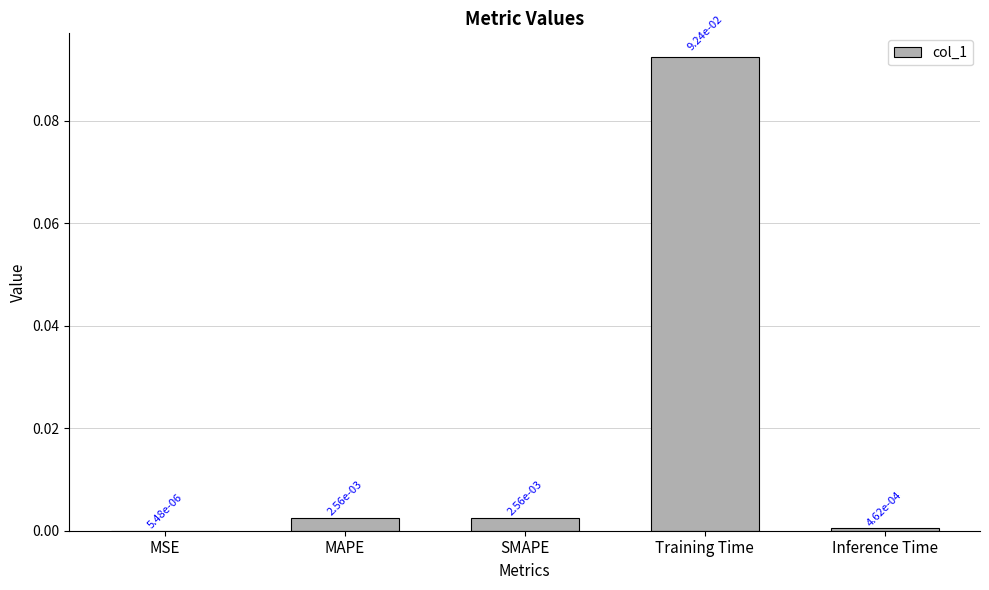

What is the change in value from MAPE to Training Time?

+0.1